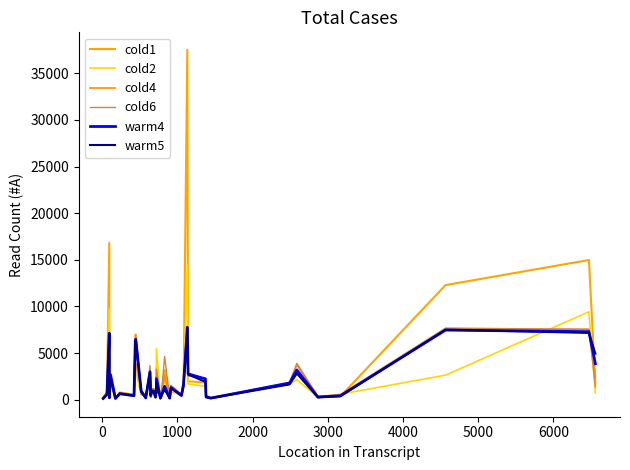

Is this an area chart (filled region under the line)?

No